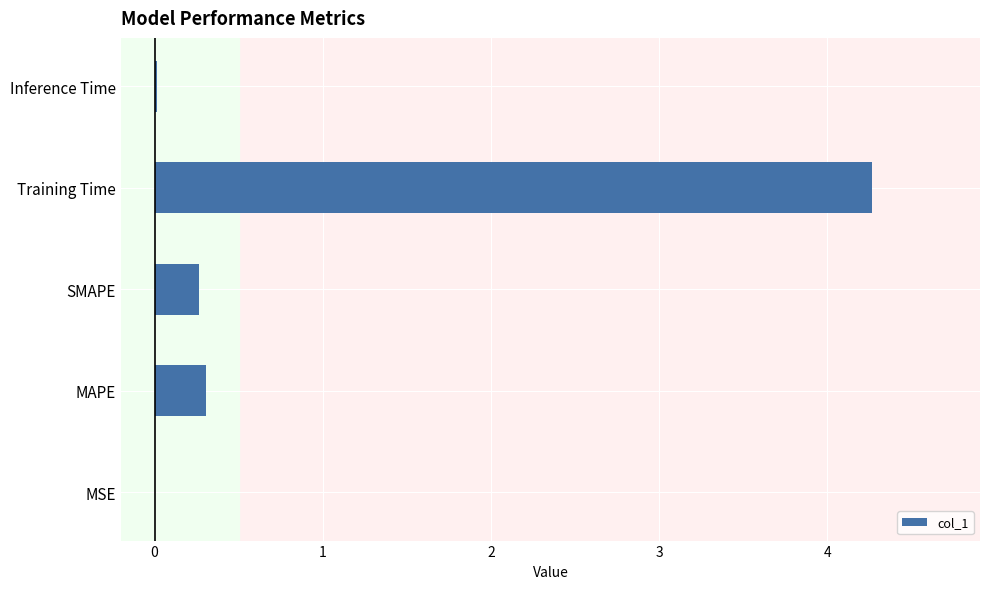

The value at SMAPE is 0.3. True or false?

True